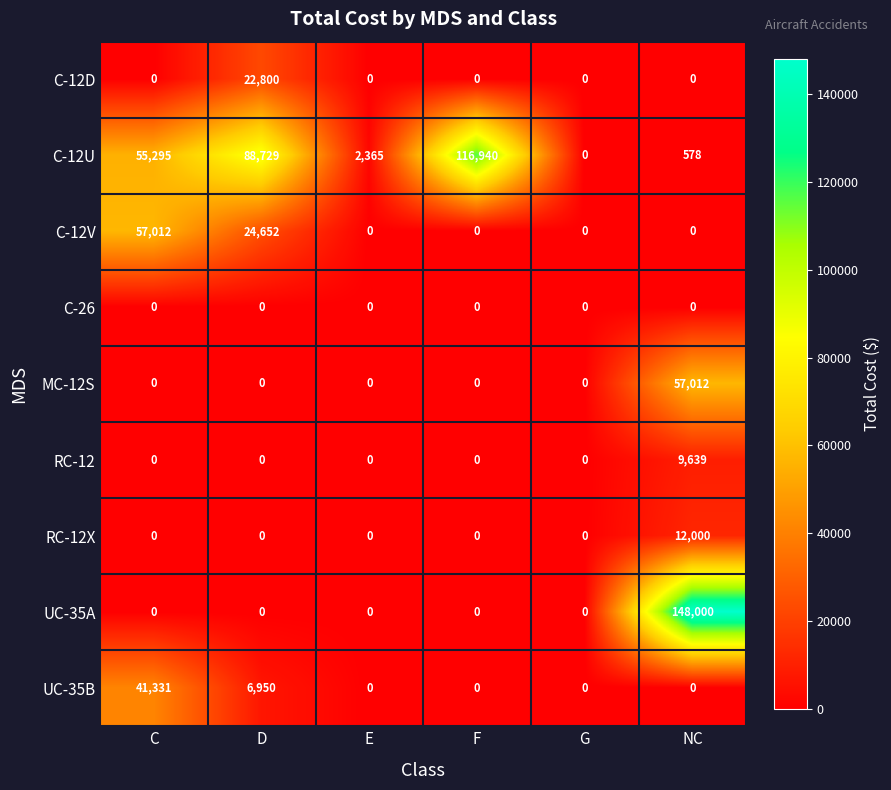

Is it true that MC-12S equals 0 at D?

True